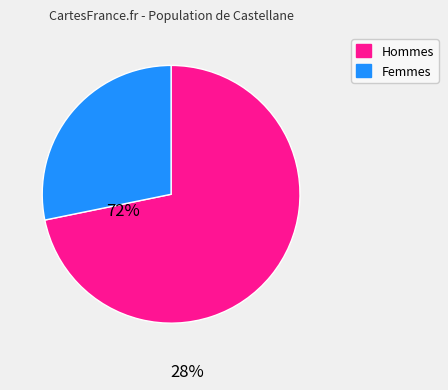

The Femmes slice represents 28% of the pie. True or false?

True